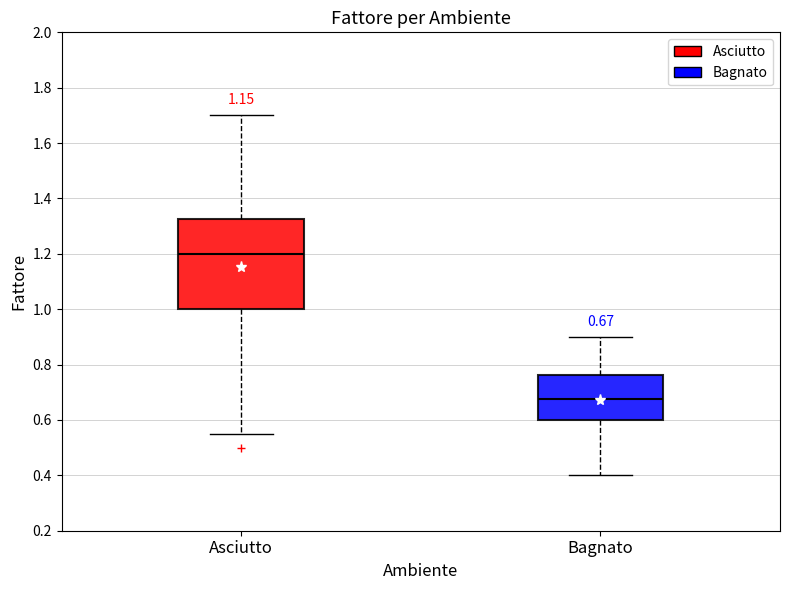

Comparing the boxes themselves (not the whiskers), which one is the tallest?

Asciutto